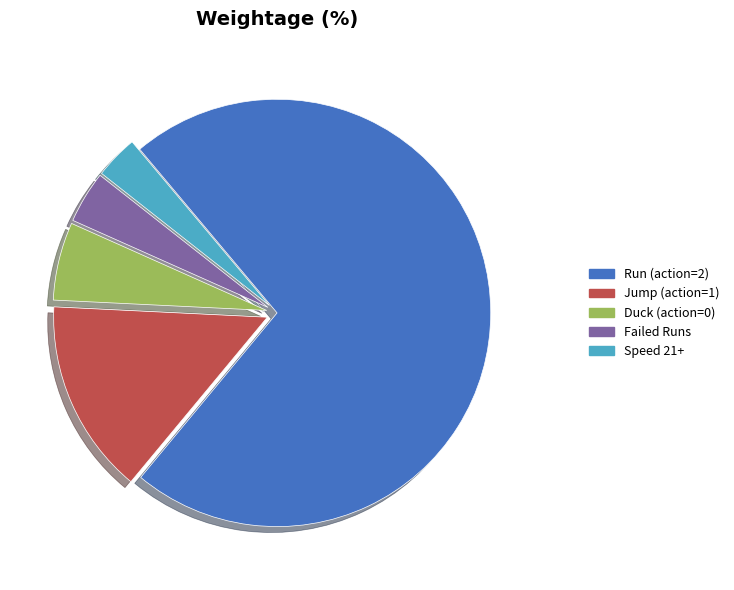

Between Failed Runs and Run (action=2), which is larger?

Run (action=2)